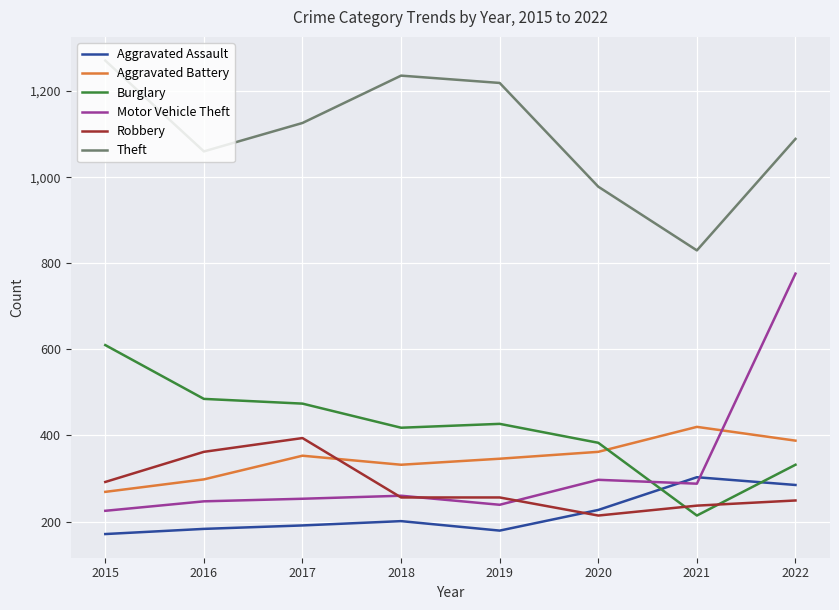

True or false: Robbery has a value of 337 at 2020.

False